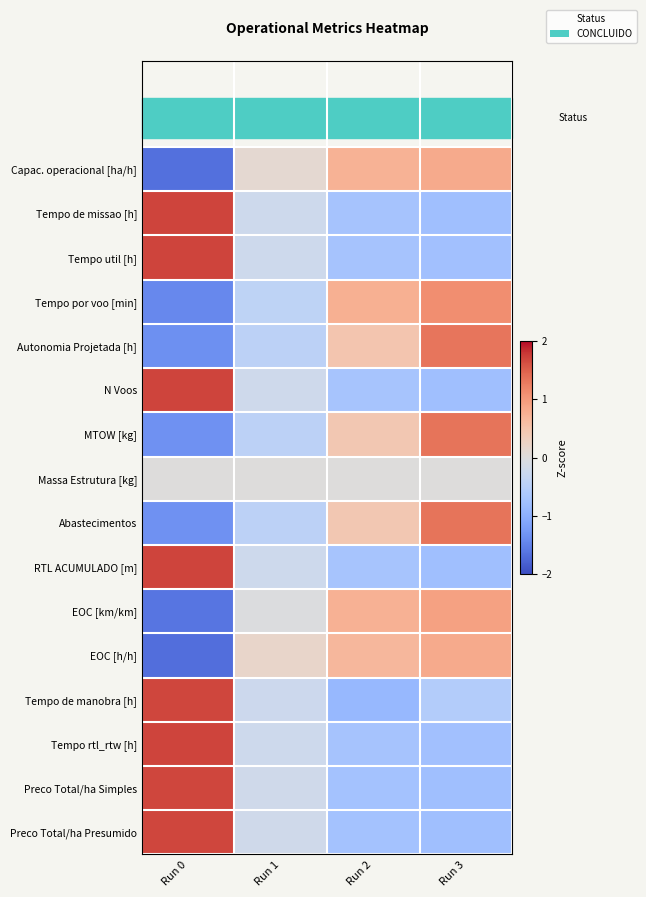

At which category is the sum across all series the highest?

Run 0